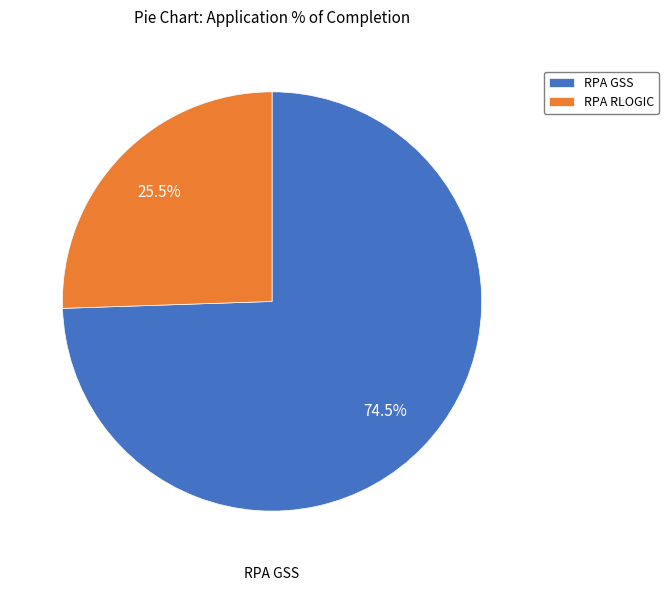

To the nearest percent, what is the average slice percentage?

50%